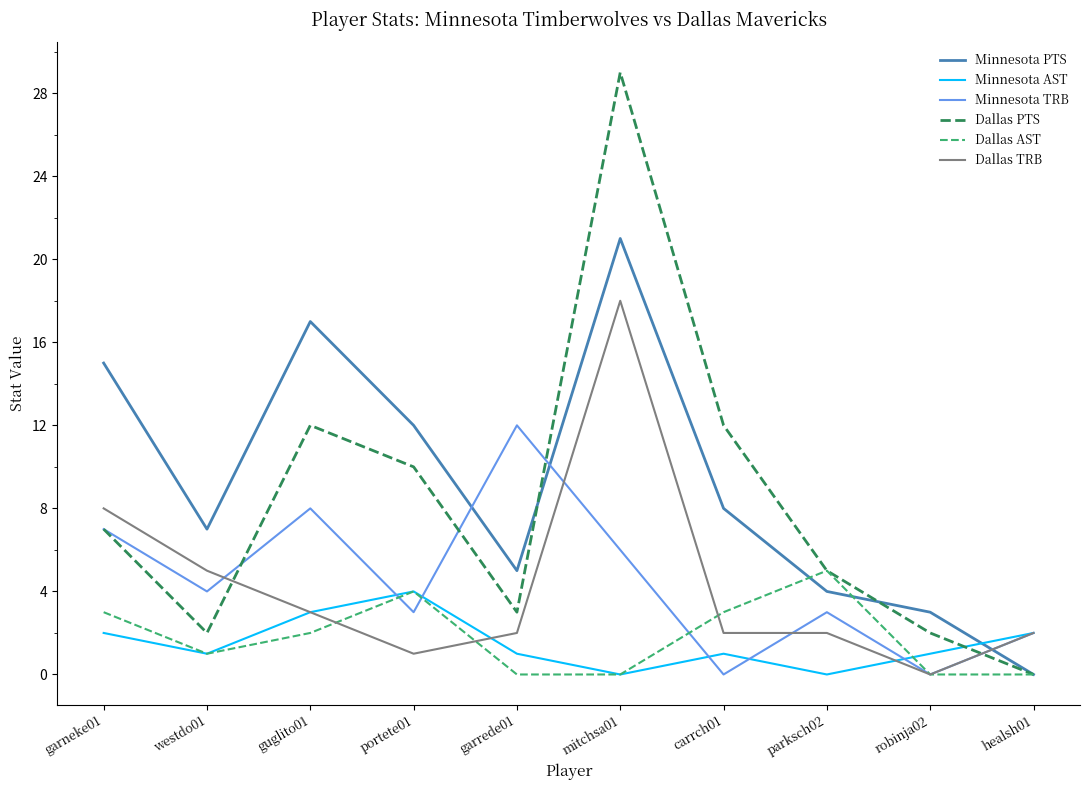

Count the number of categories in the chart.

10